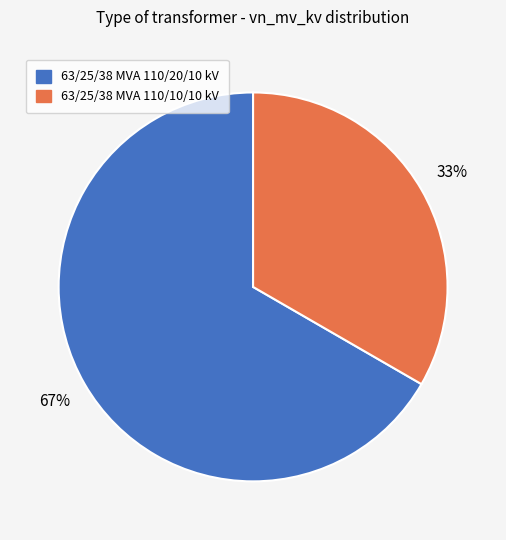

Do 63/25/38 MVA 110/20/10 kV and 63/25/38 MVA 110/10/10 kV together represent more than half of the pie?

Yes